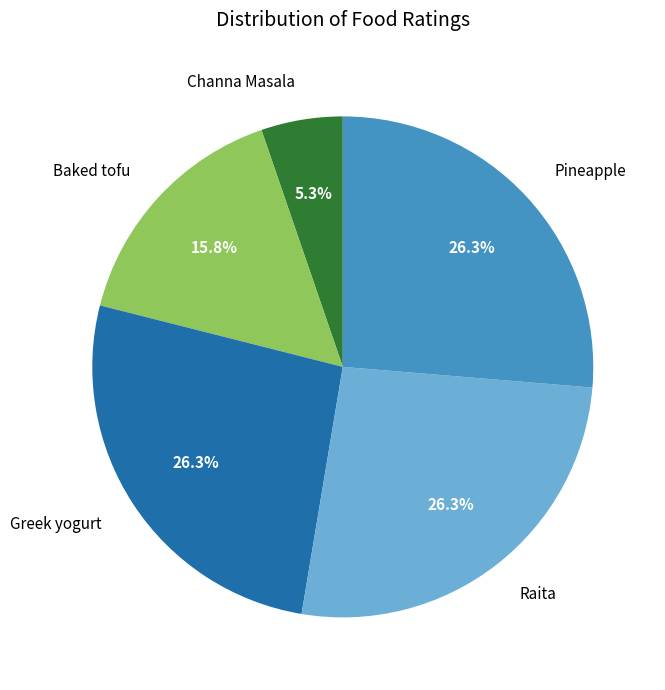

To the nearest percent, what is the difference between the largest and smallest slice percentages?

21%